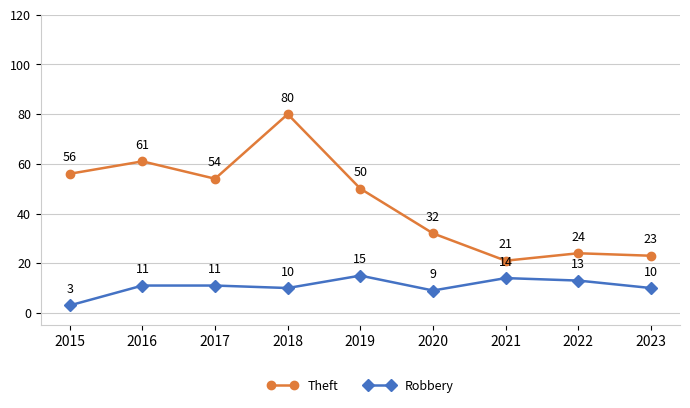

Rank the series by their maximum value, from highest to lowest.

Theft, Robbery